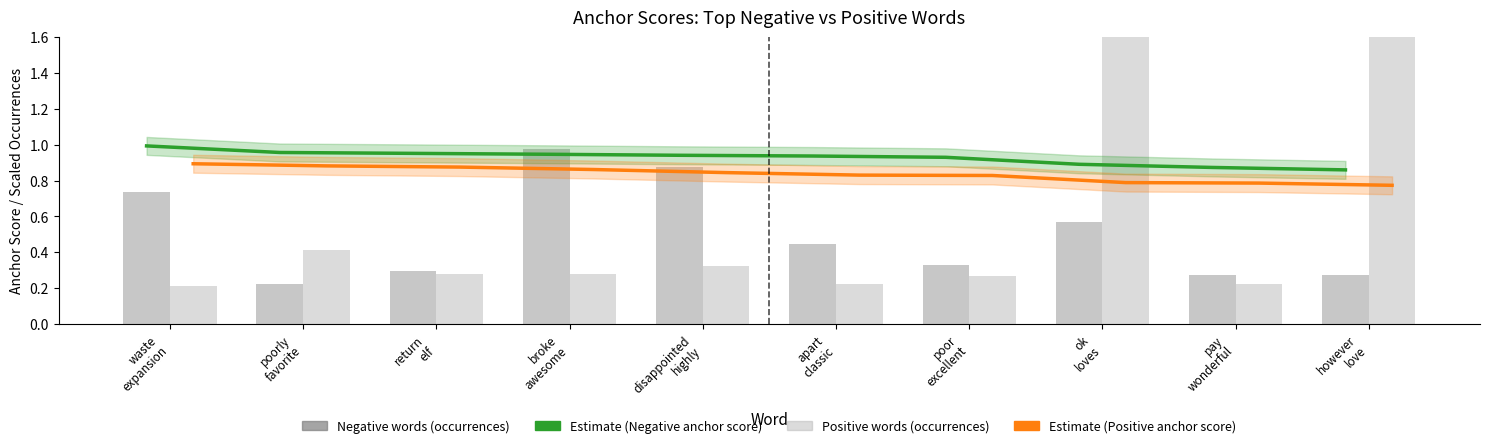

What is the spread (max minus min) of values at broke
awesome?

0.7